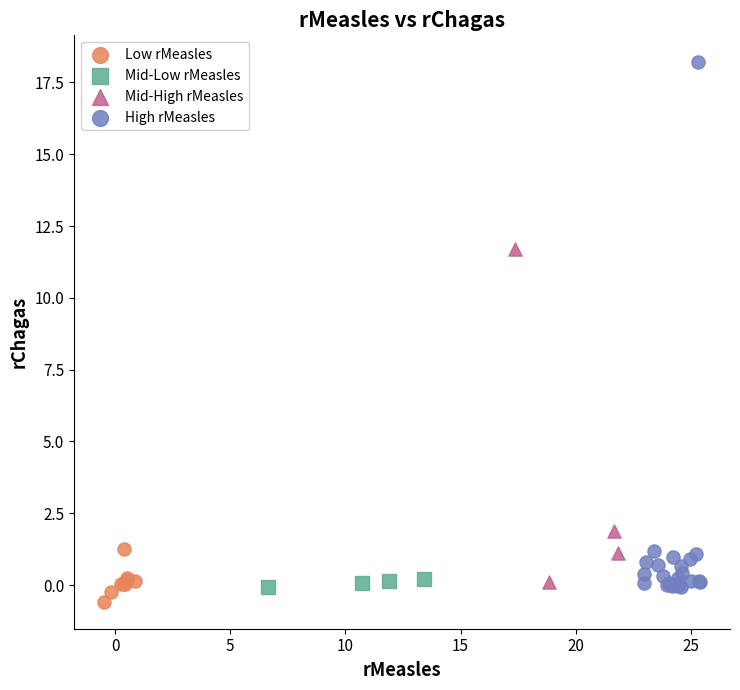

Which series contains the highest Y value?

High rMeasles